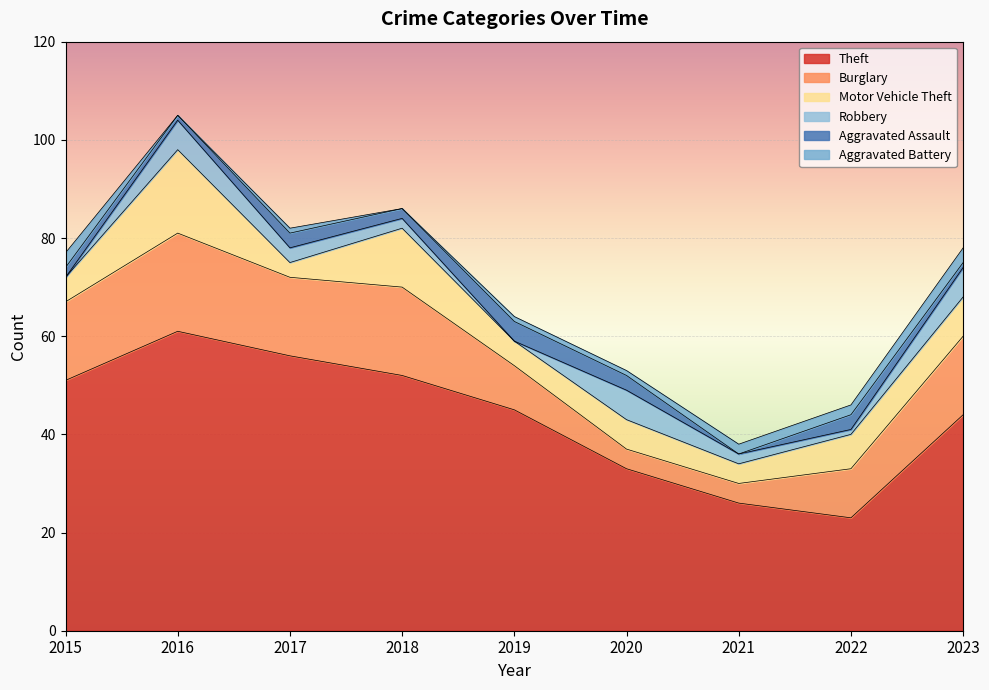

Does the chart display data point markers on the line(s)?

No